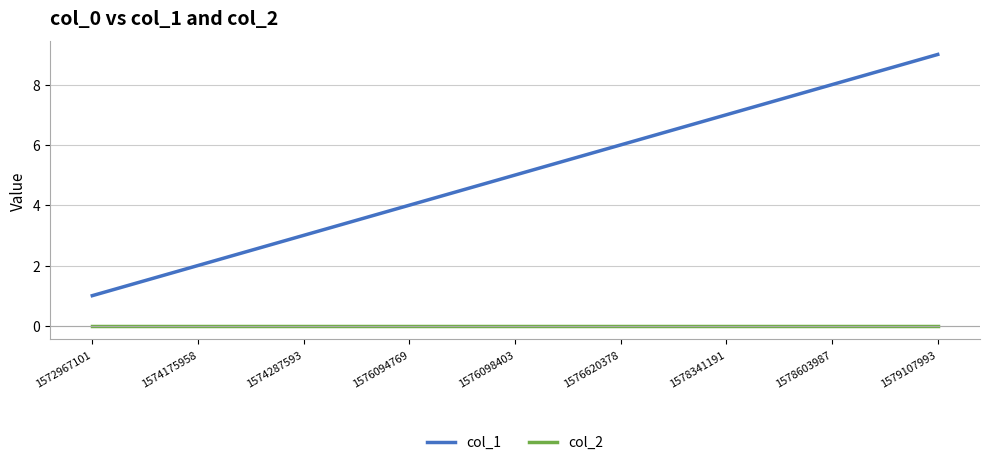

Rank the series by their average value, from lowest to highest.

col_2, col_1